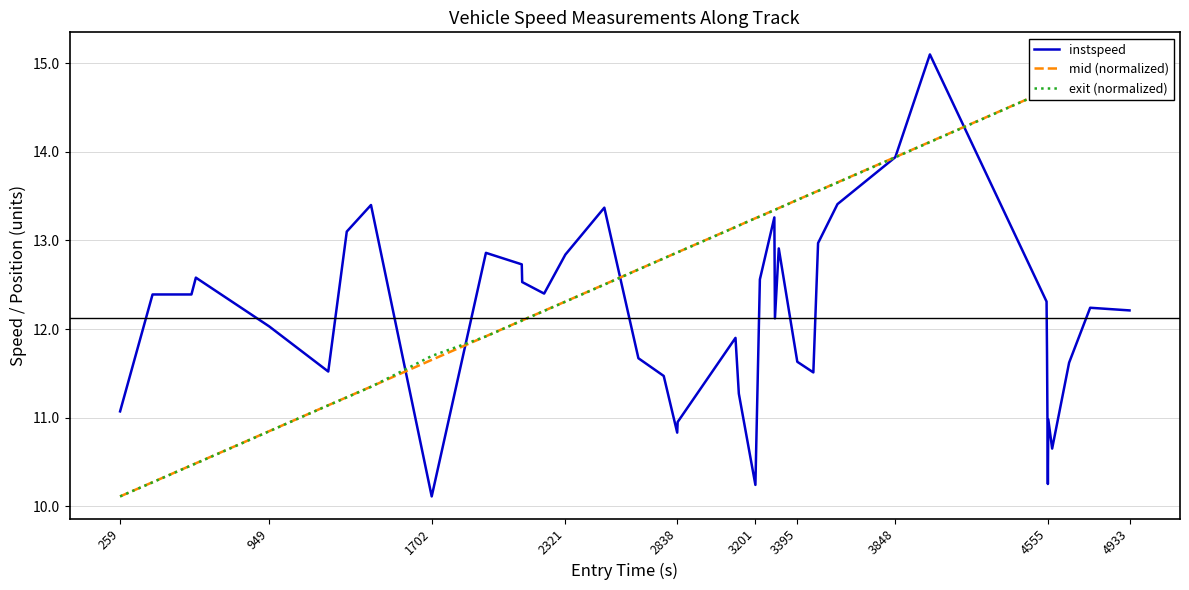

What is the difference between the maximum and minimum values in the exit (normalized) series?

5.0